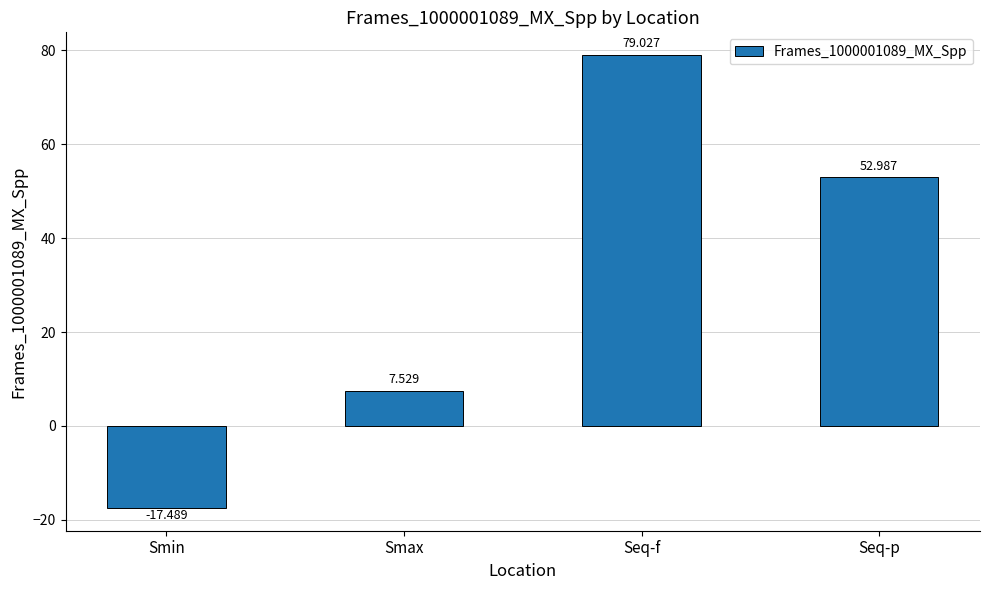

What is the sum of all values?

122.1